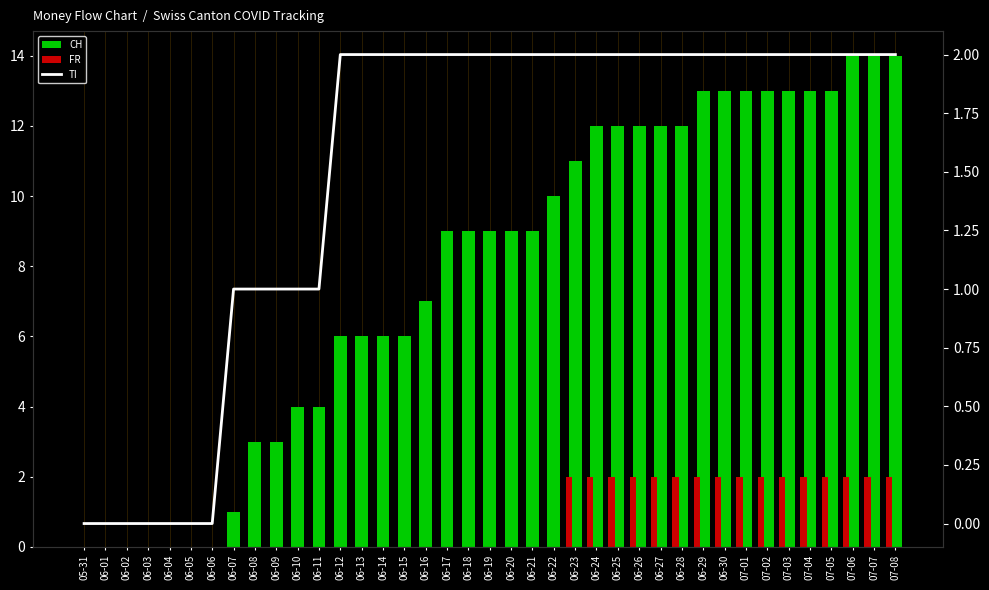

At 06-07, list the series in order from smallest to largest.

FR, CH, TI